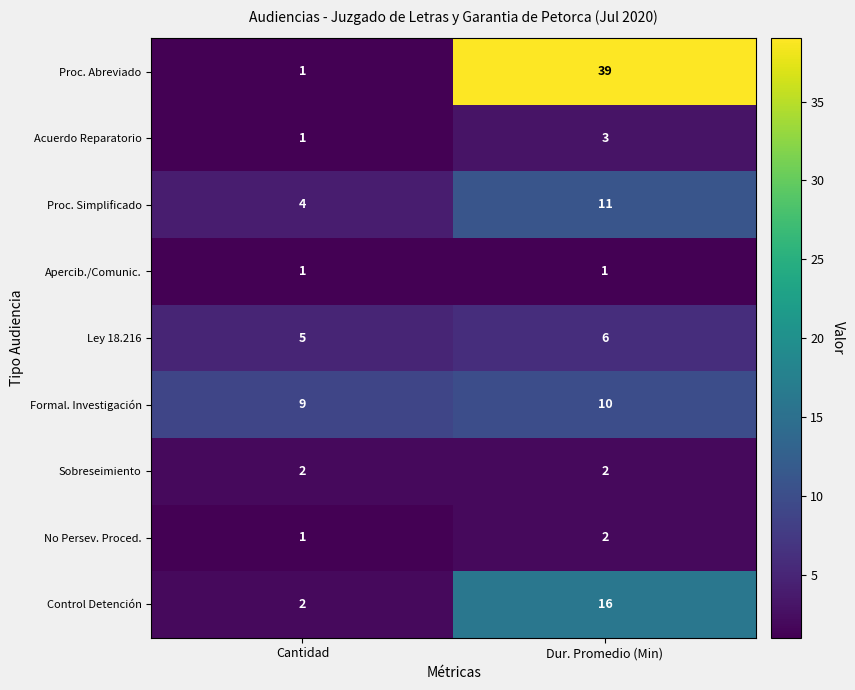

What is the difference between the highest and lowest values at Dur. Promedio (Min)?

38